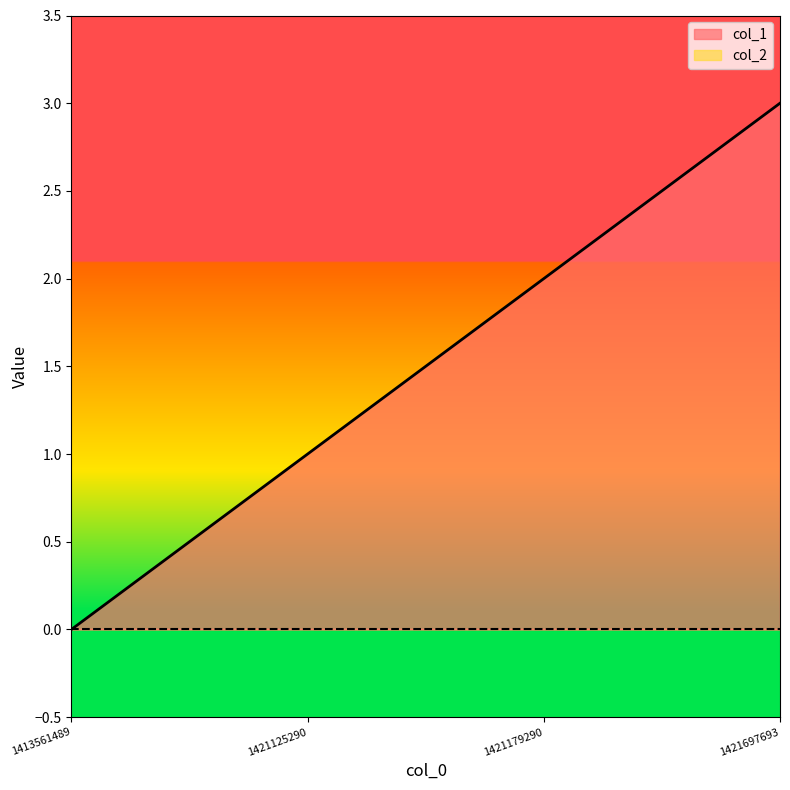

Approximately how many times larger is the value at 1421697693 compared to 1421179290?

1.5